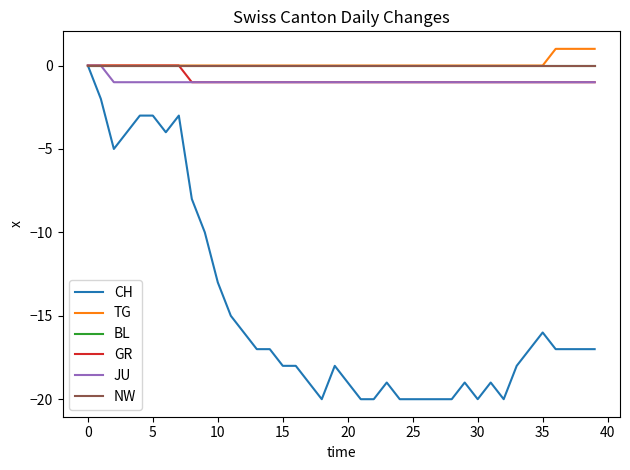

At which category does the chart reach its peak across all series?

36